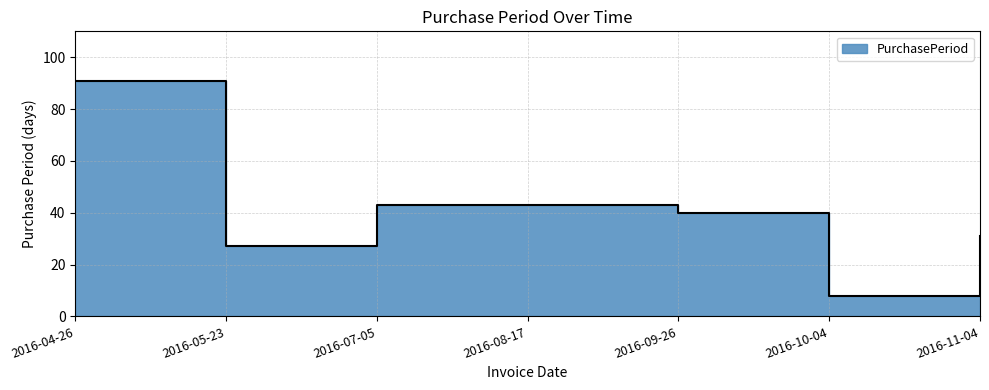

List the labels in order of value, largest first.

2016-04-26, 2016-07-05, 2016-08-17, 2016-09-26, 2016-11-04, 2016-05-23, 2016-10-04